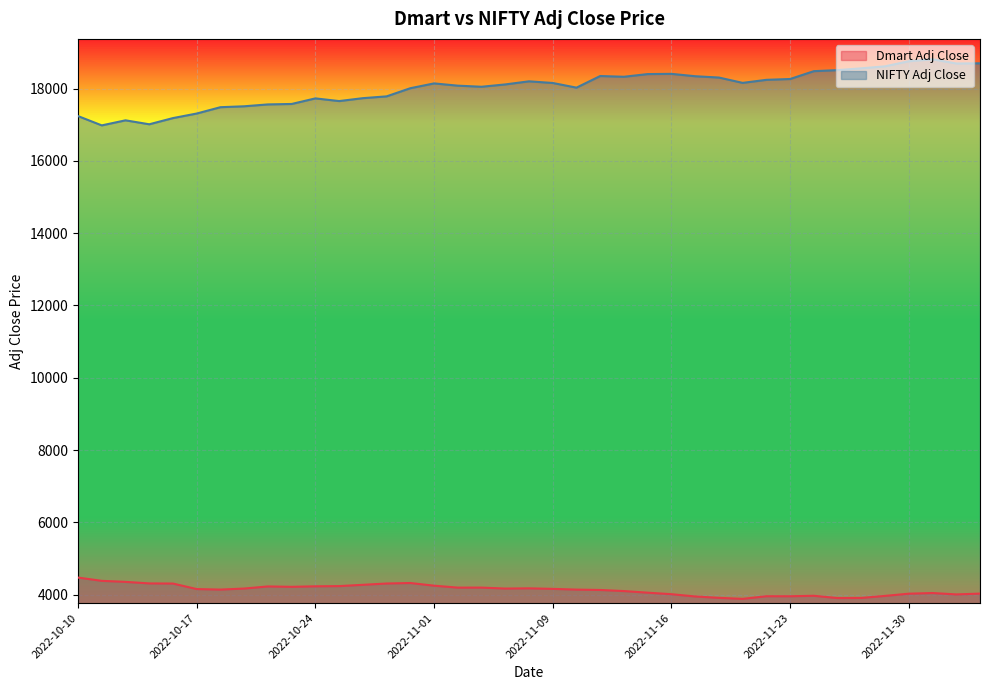

The value of NIFTY Adj Close at 2022-11-30 is 18758.3. True or false?

True